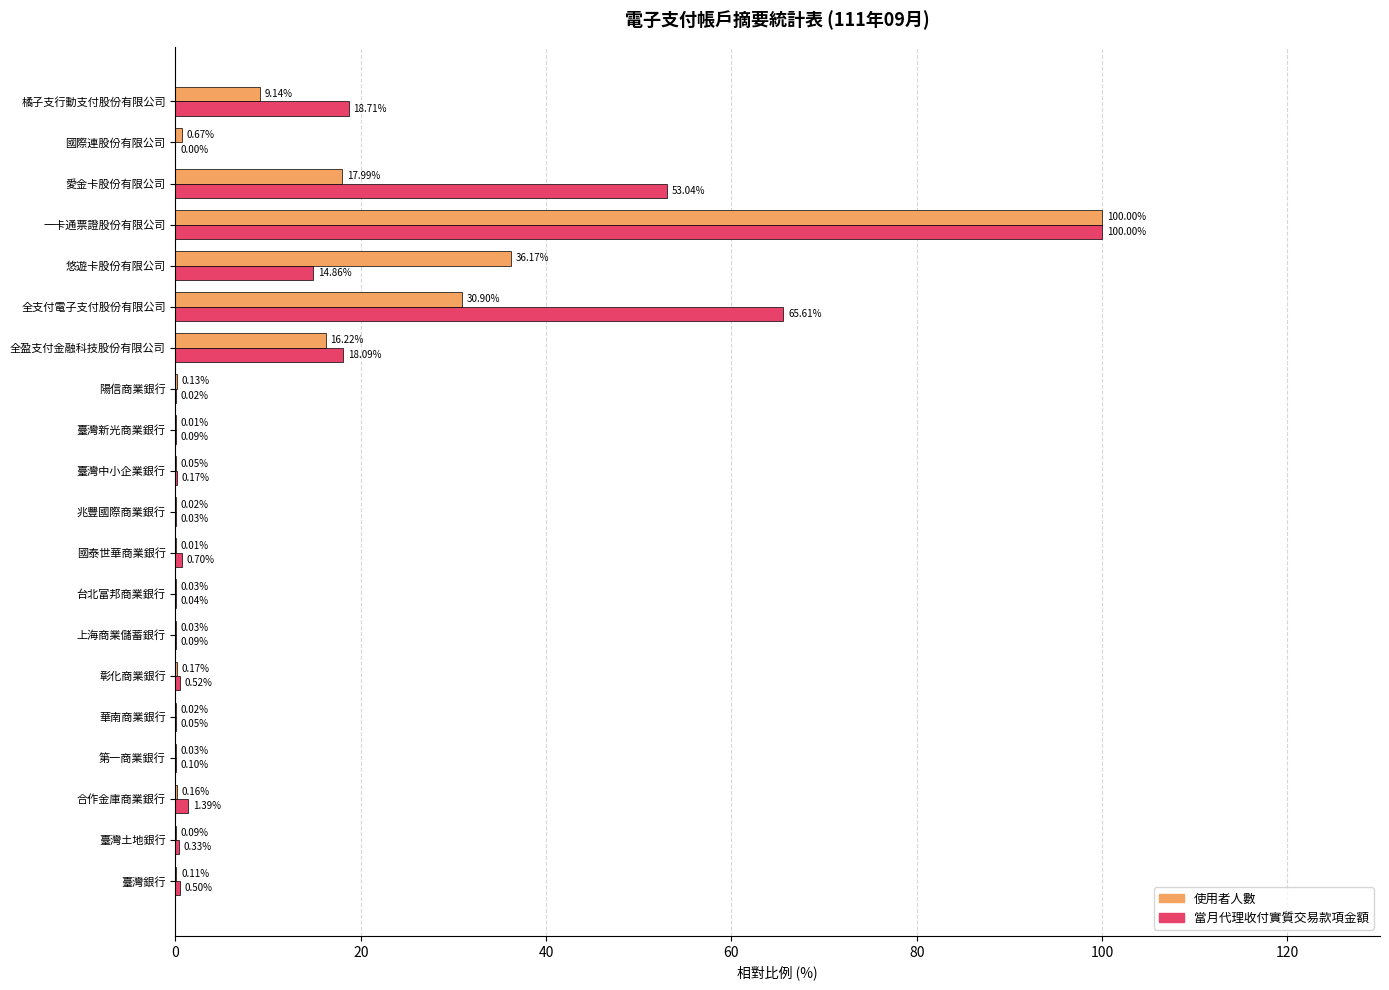

What is the sum of the 使用者人數 values at 全盈支付金融科技股份有限公司 and 陽信商業銀行?

16.3